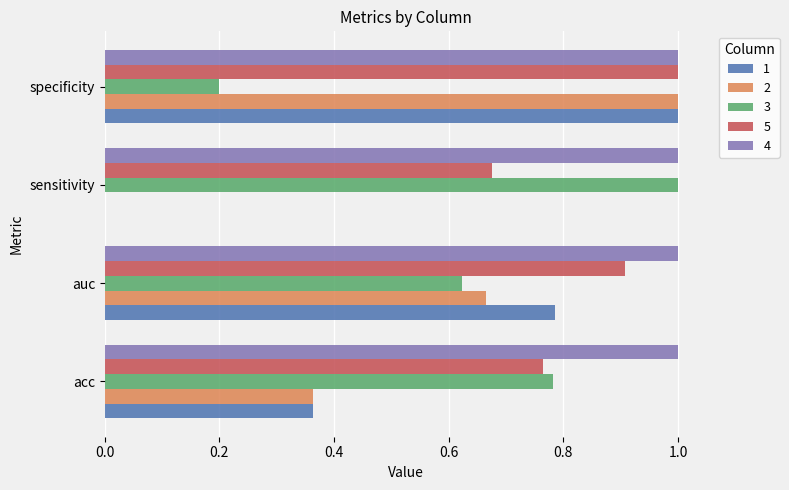

What is the maximum value for 5?

1.0